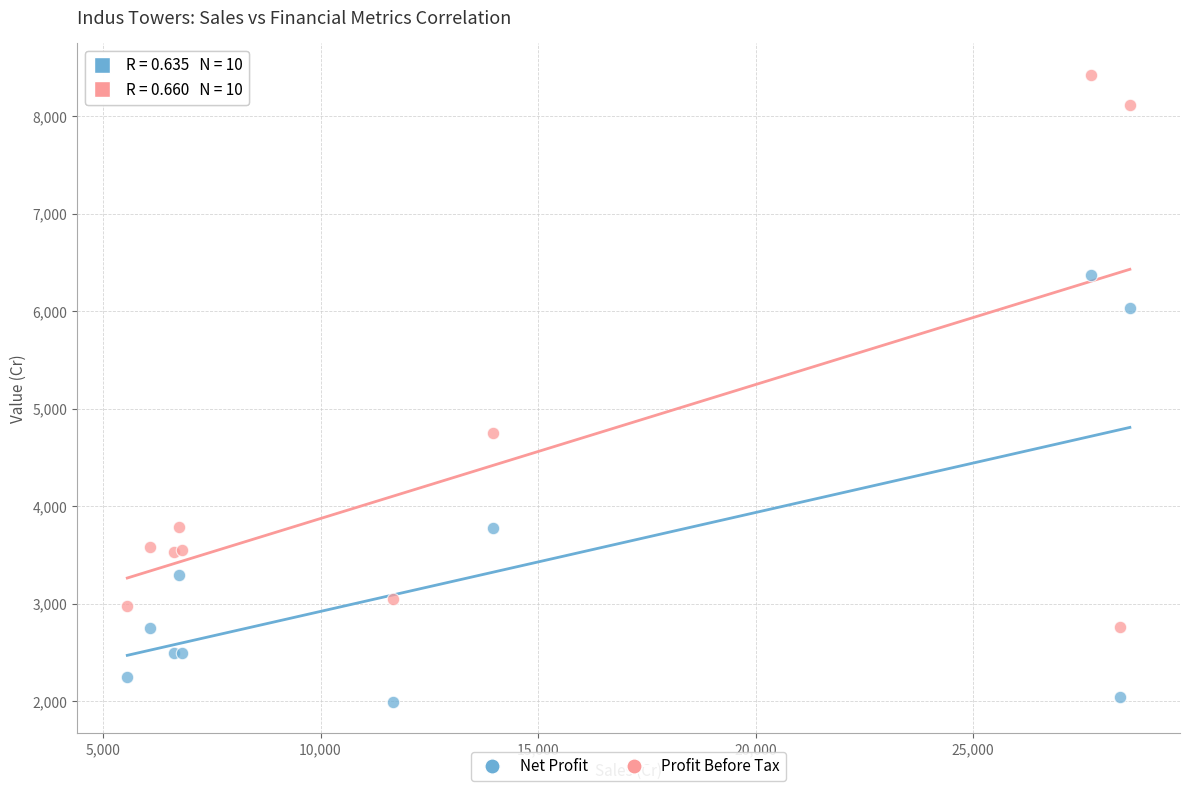

What is the X range (max minus min) for the scatter plot?

23042.3